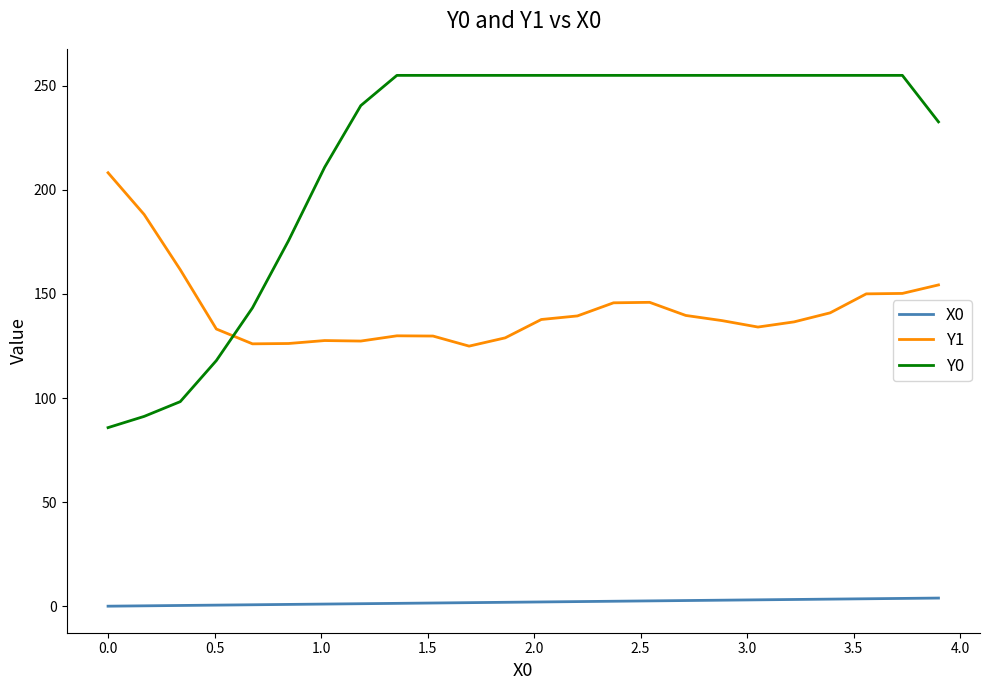

Which series has the widest spread of values?

Y0